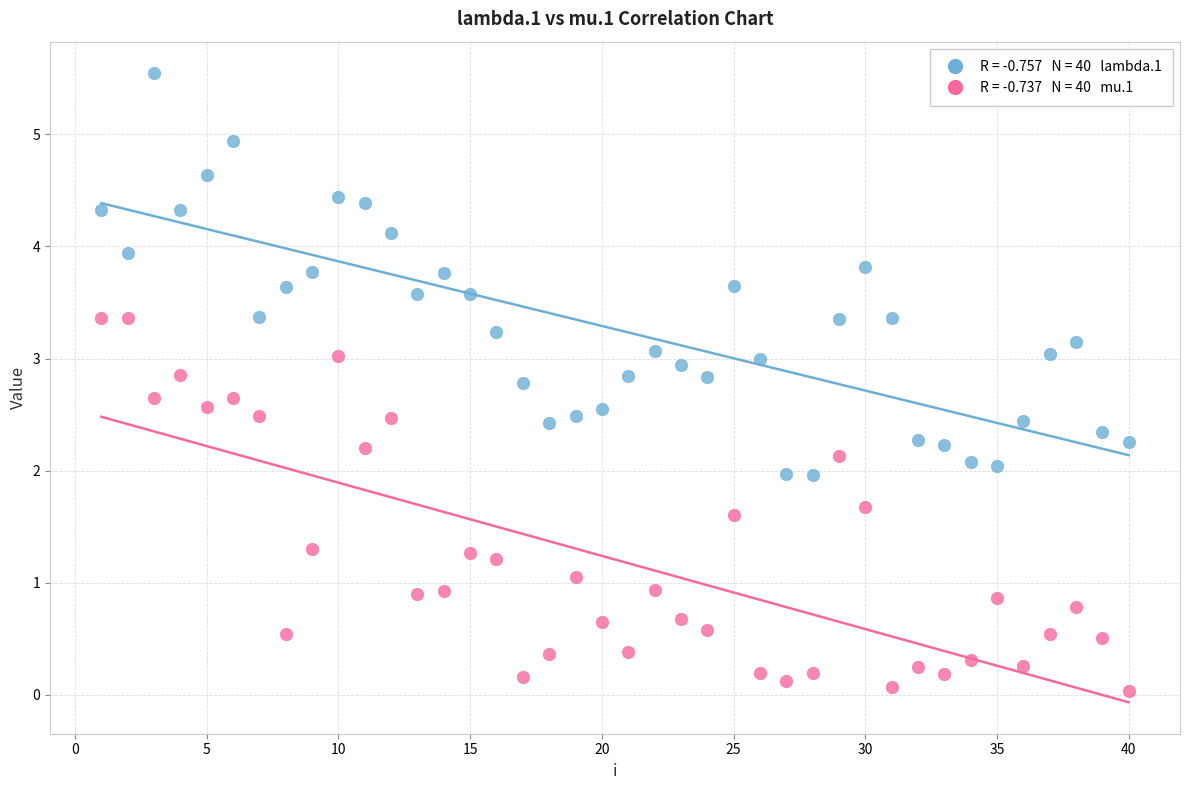

Across all data points, what is the range of Y values (max minus min)?

5.5